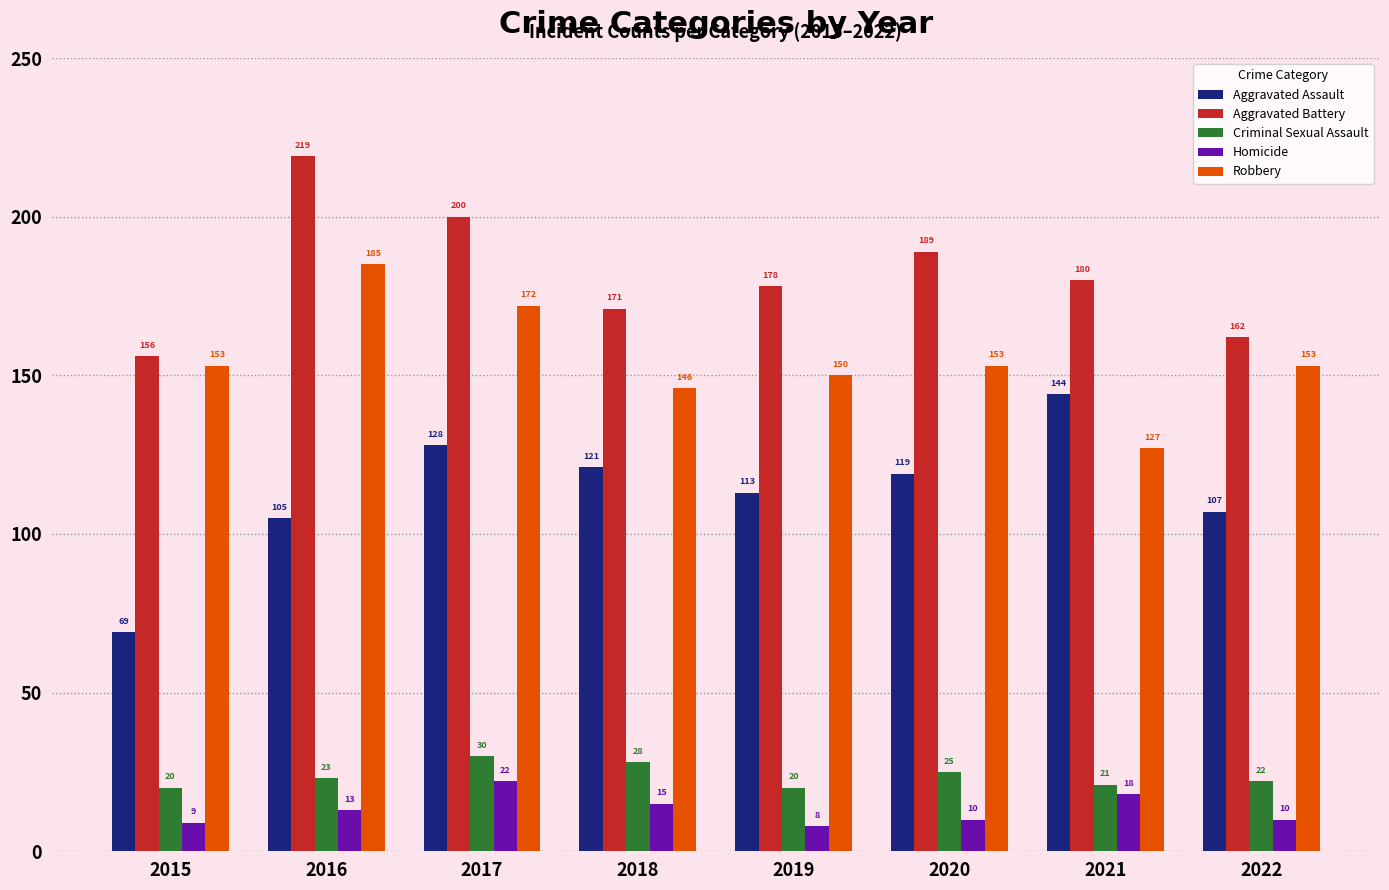

List the series in order of their peak value, highest first.

Aggravated Battery, Robbery, Aggravated Assault, Criminal Sexual Assault, Homicide